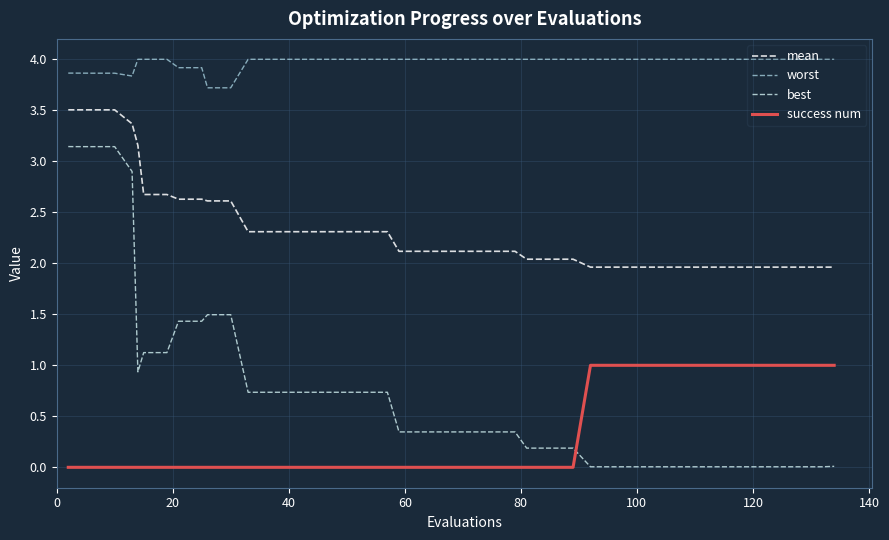

How many distinct data groups are displayed?

4